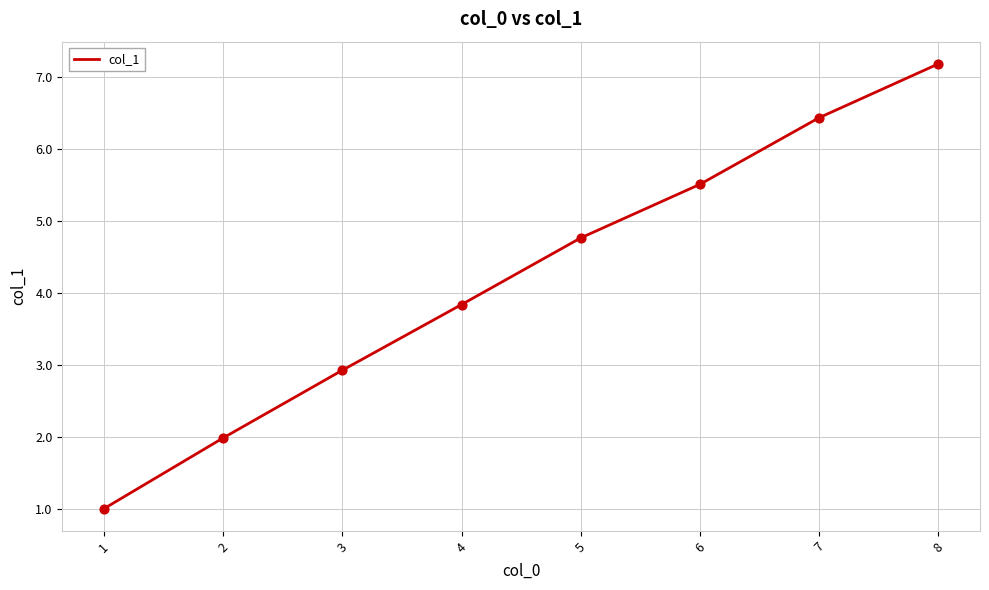

Which has a higher value, 4 or 8?

8